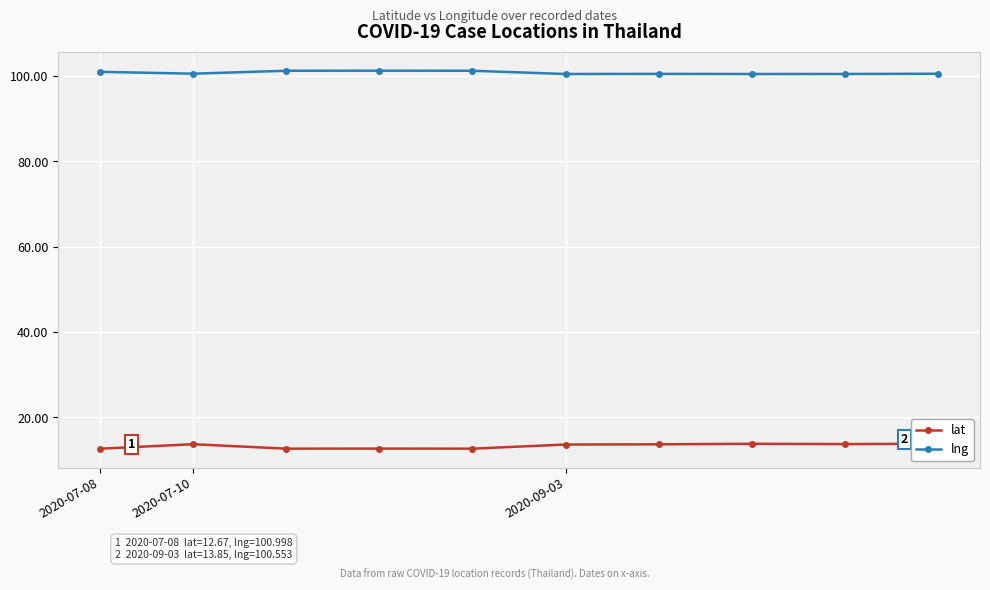

What position from the right is 6?

4